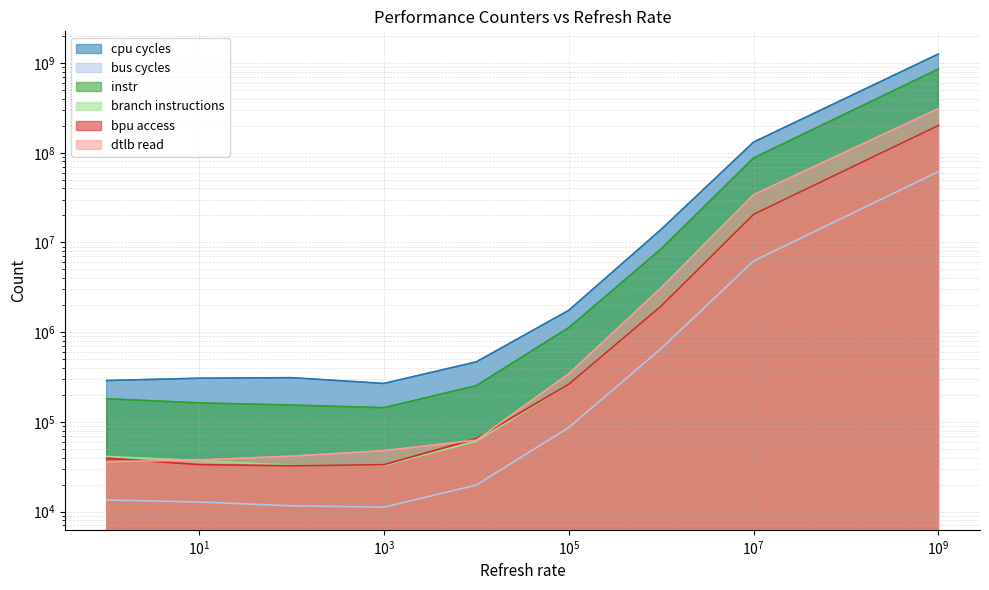

Is the value of instr at 1 greater than the value of cpu cycles at 100000?

No